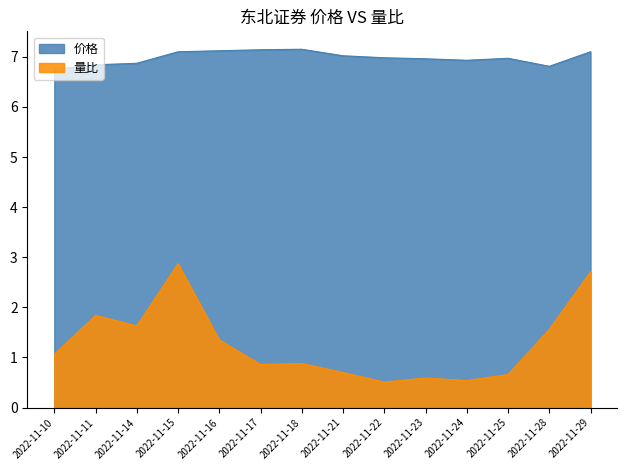

True or false: 价格 and 量比 cross at least once.

False